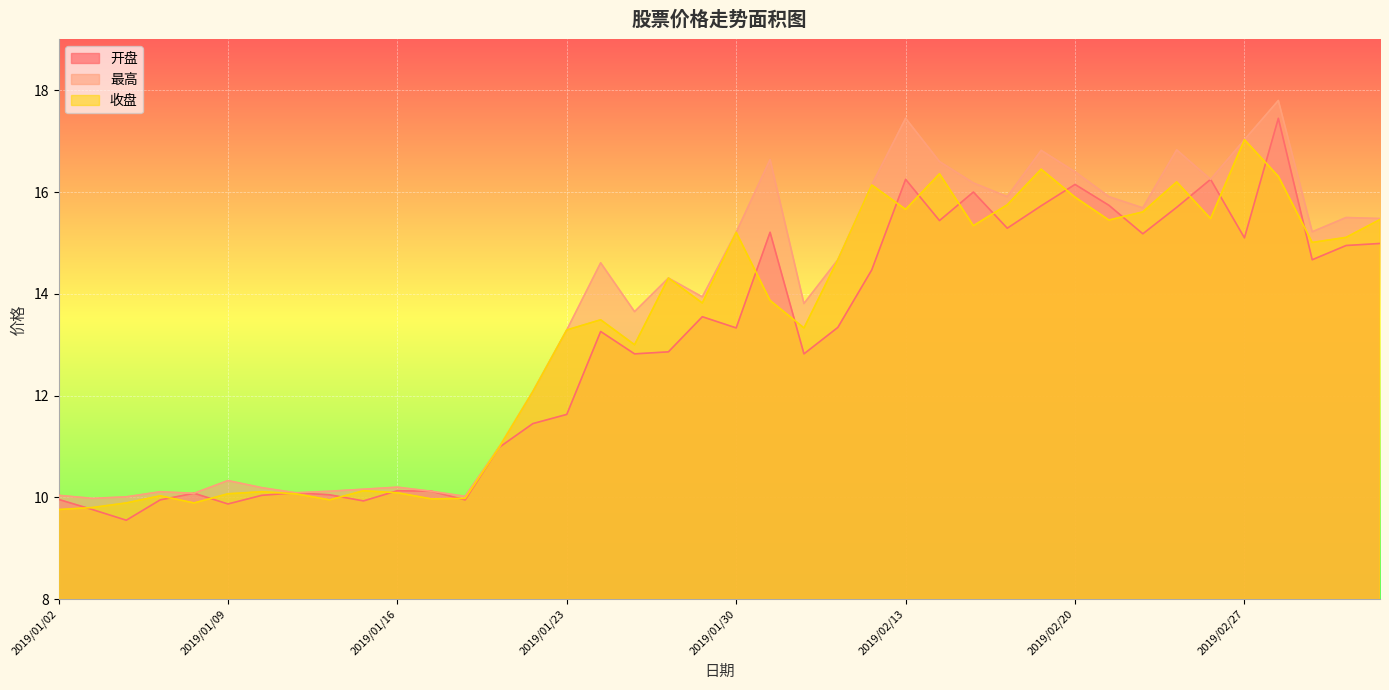

The 开盘 series shows 19.5 at 2019/01/24. True or false?

False